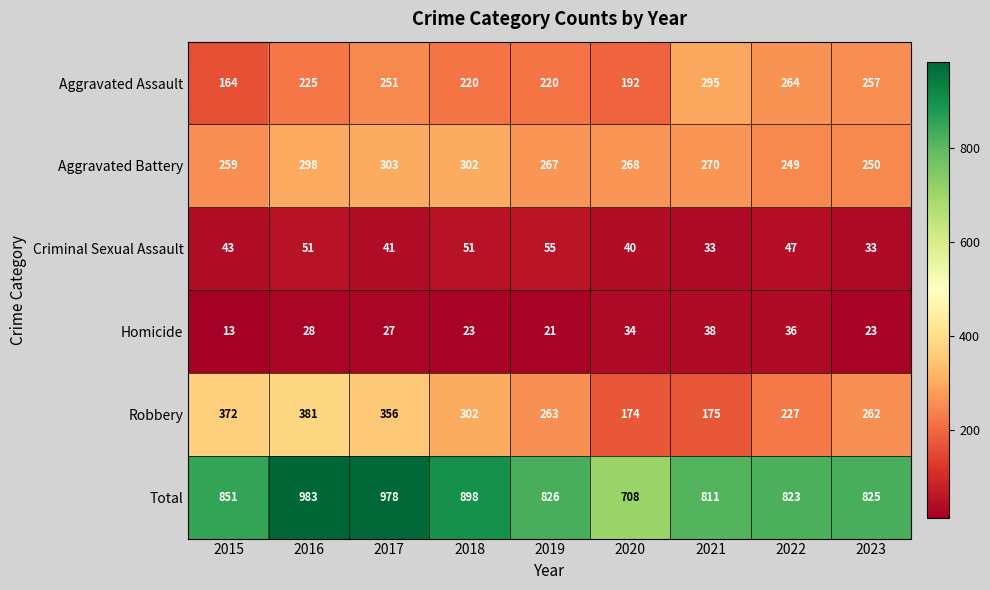

Is it true that Total equals 825 at 2023?

True